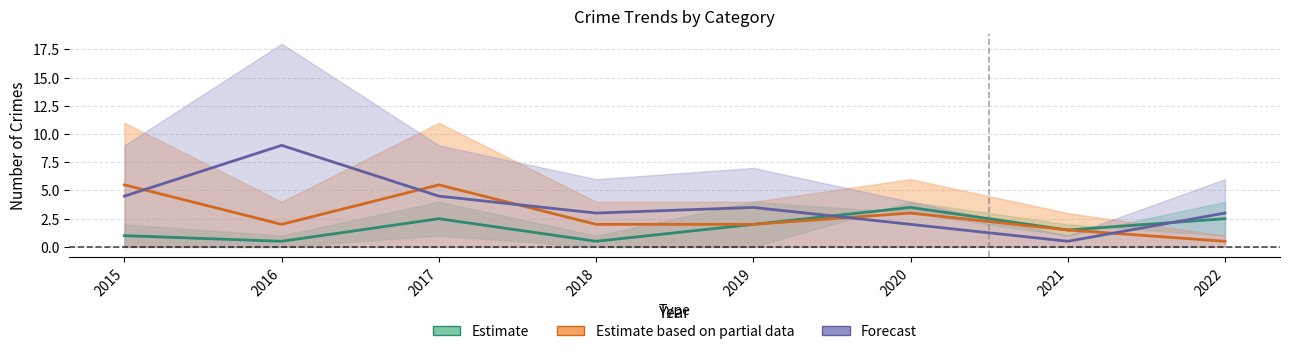

Where is the first local minimum for Estimate?

2016